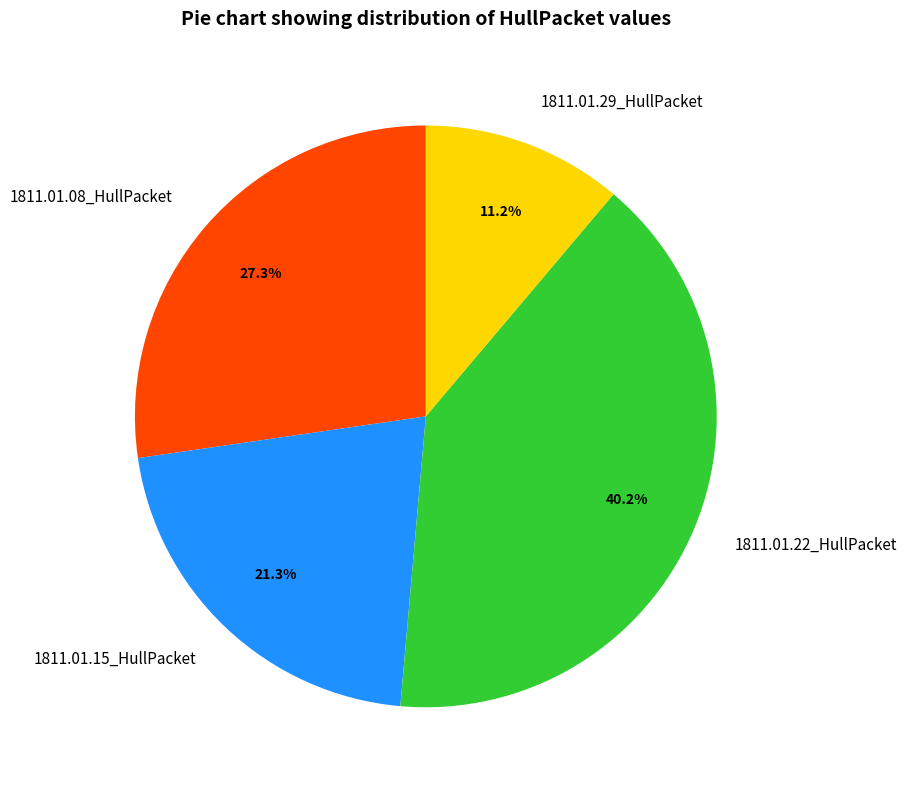

The 1811.01.08_HullPacket slice represents 38% of the pie. True or false?

False